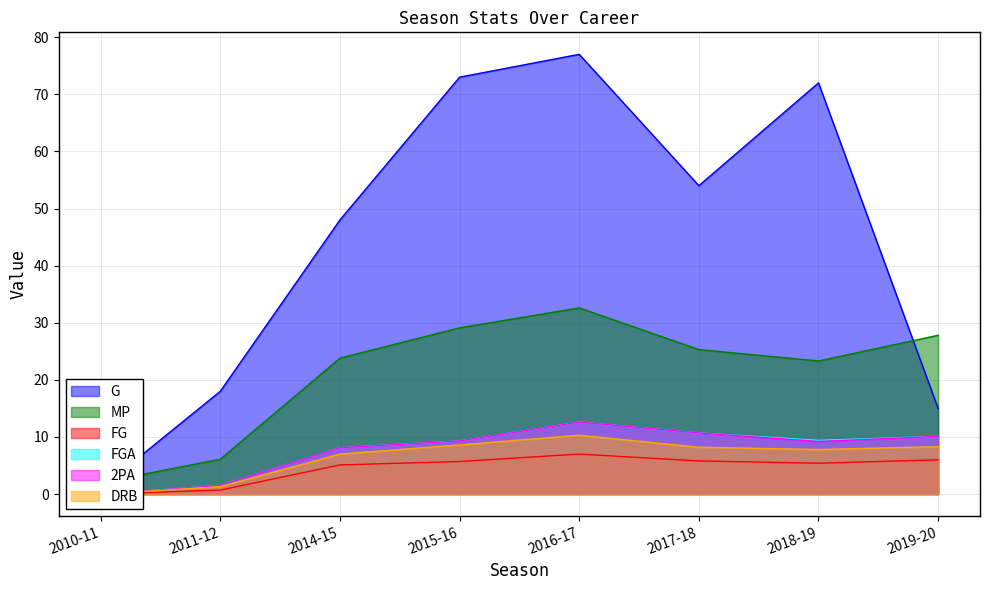

At how many categories does at least one series exceed 15?

7